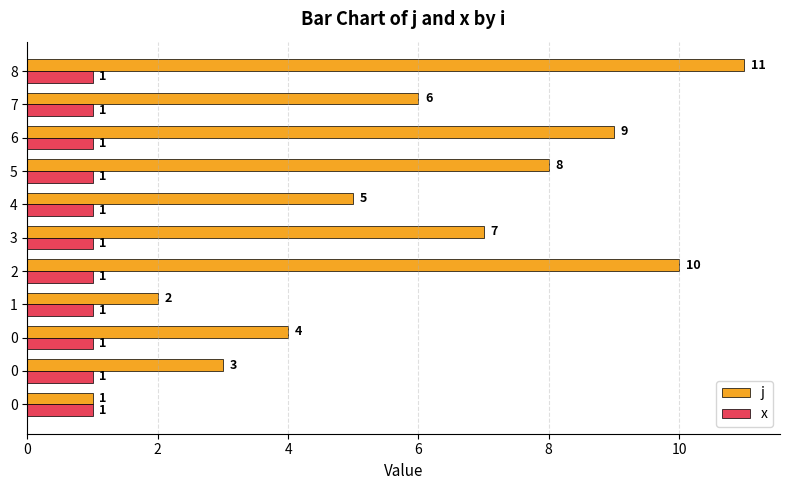

What are all the series names shown in the legend?

j, x